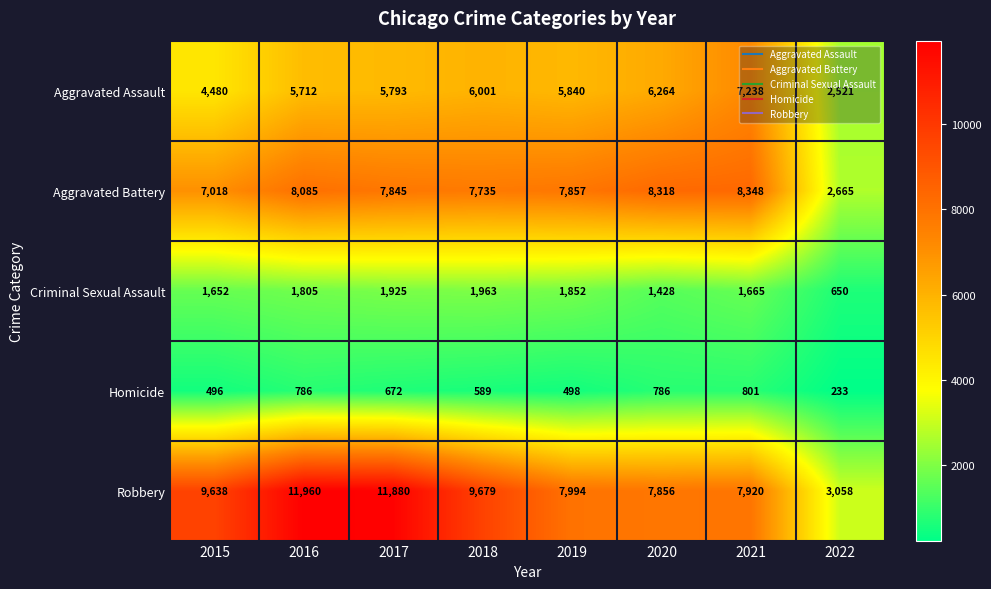

At how many categories does at least one series exceed 622?

8